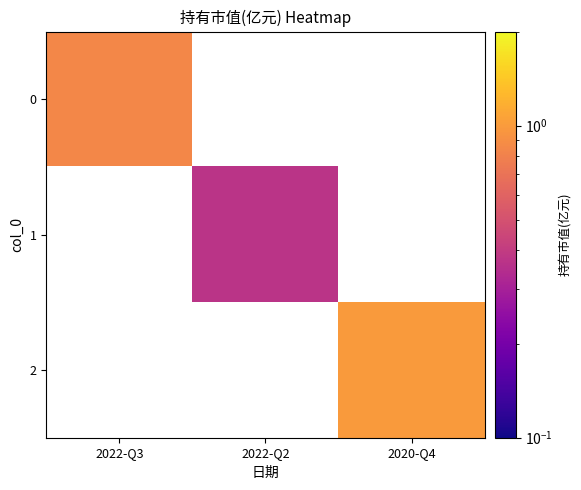

What is the minimum value shown in the chart?

0.4